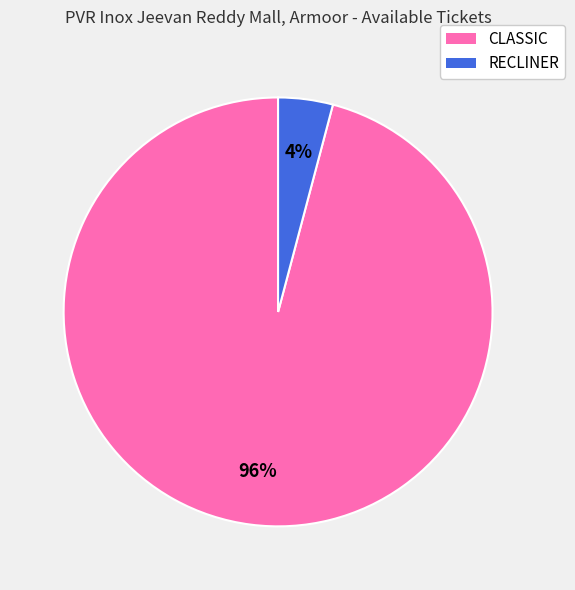

Rank the categories by value from lowest to highest.

RECLINER, CLASSIC